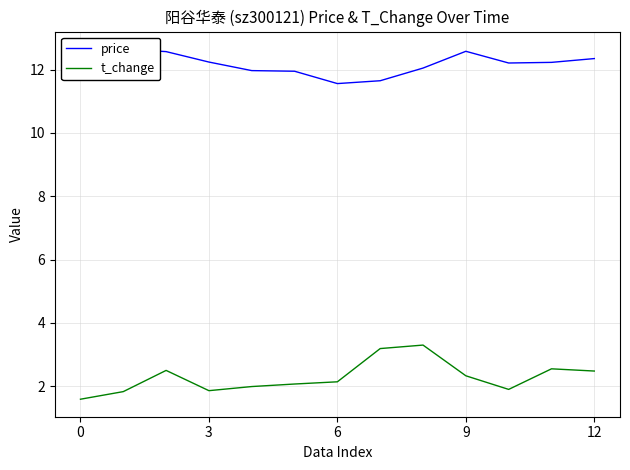

How many interior local valleys does the price series have?

2